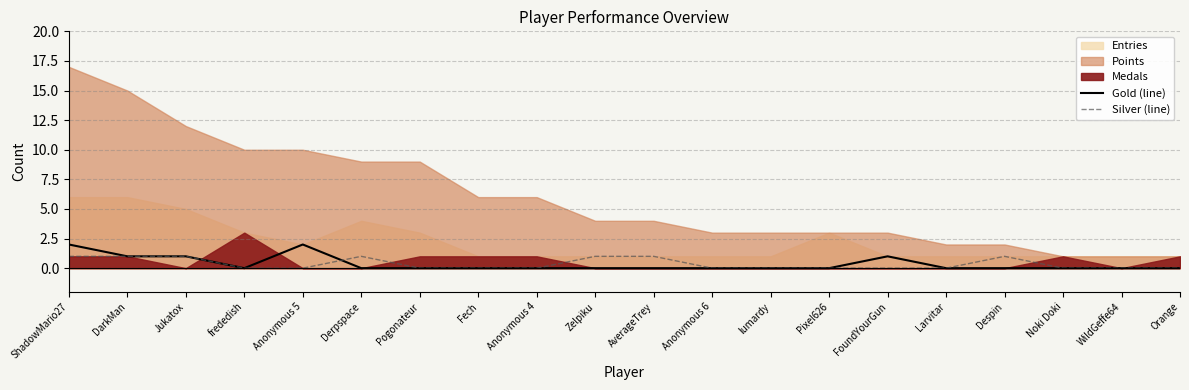

True or false: Gold (line) has a value of 0 at Fech.

True